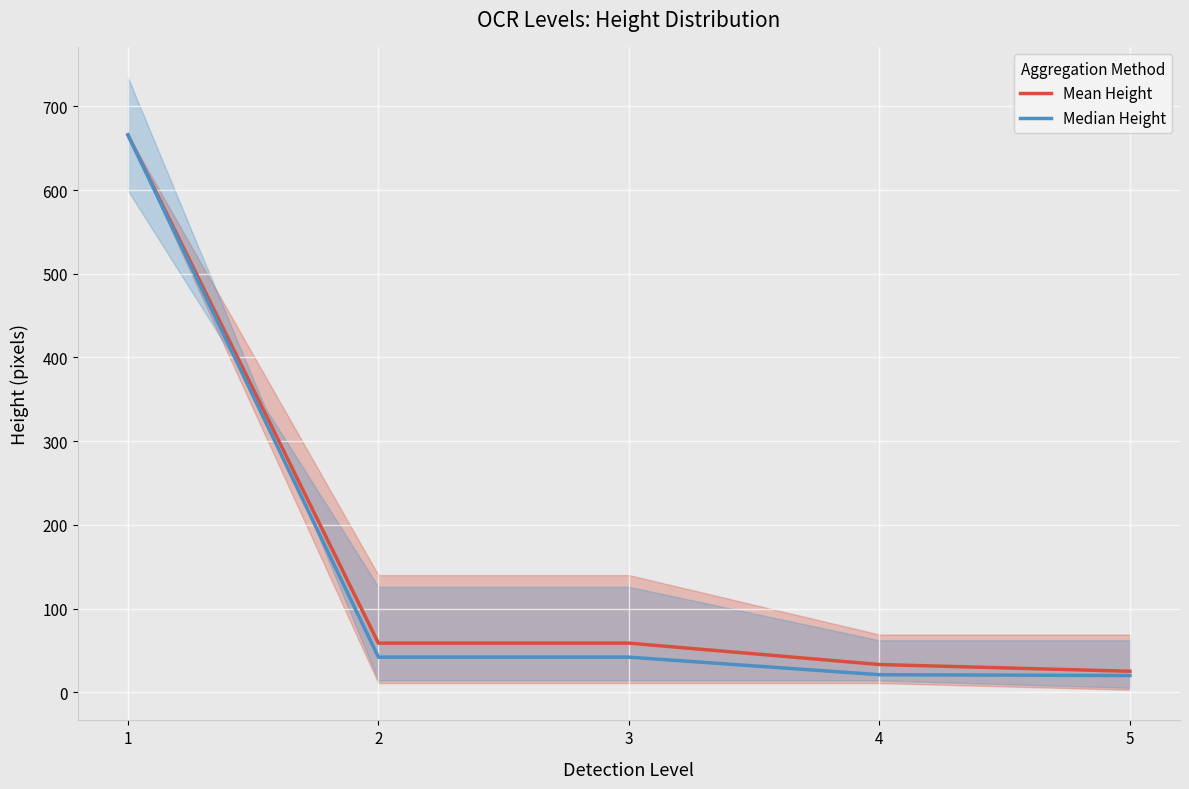

What is the total value across all series at 5?

45.1